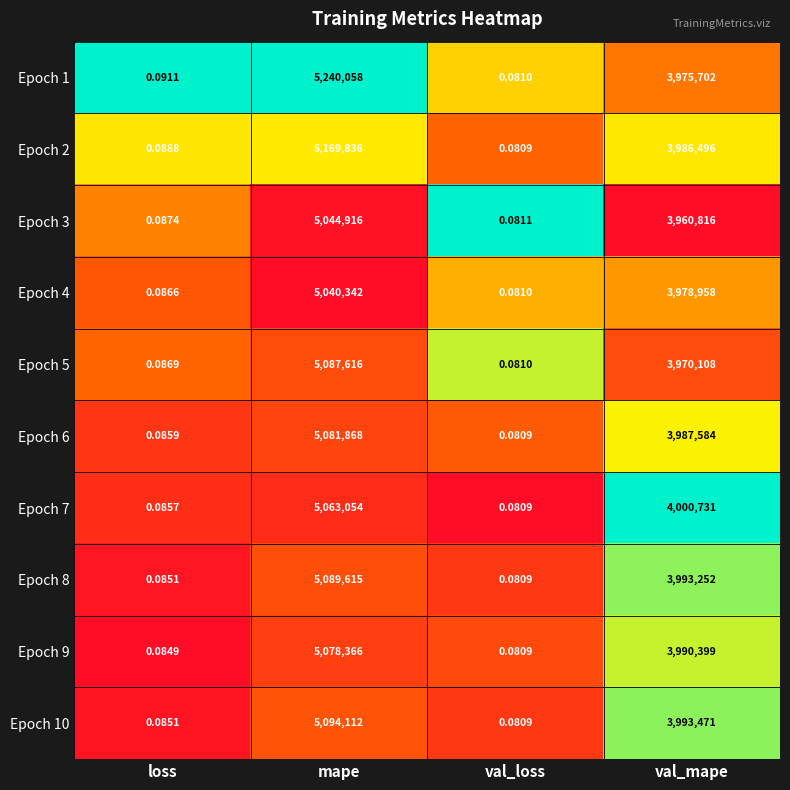

At which category is the sum across all series the highest?

mape